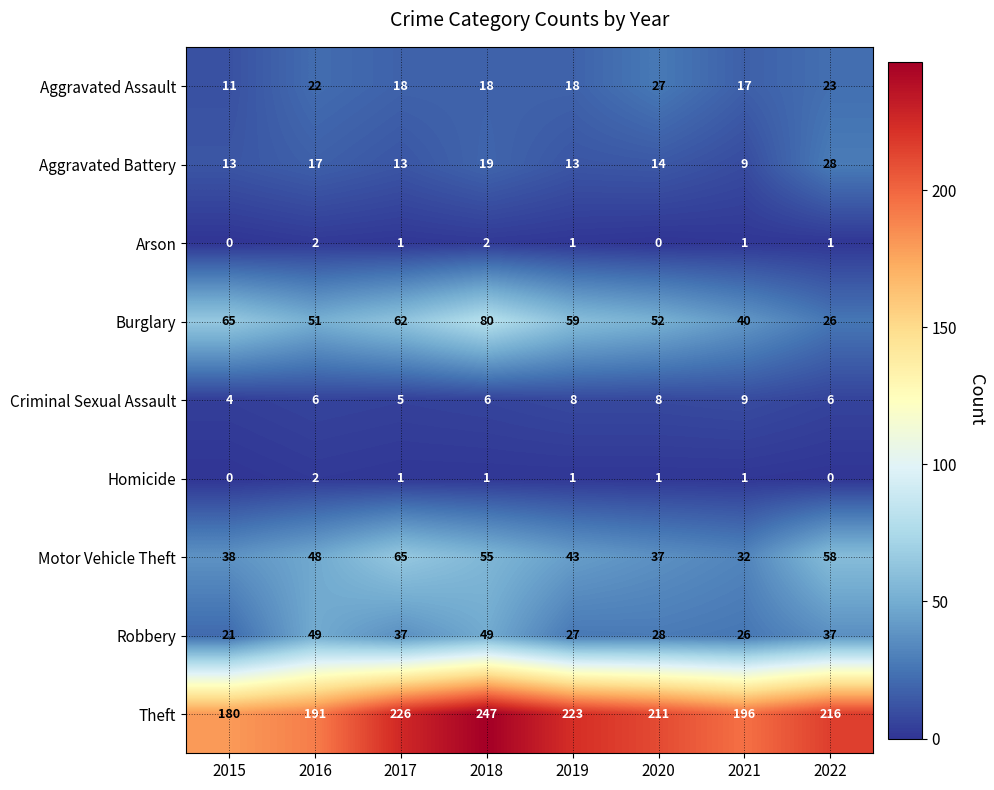

Read the Burglary value at 2022, to the nearest 5.

25